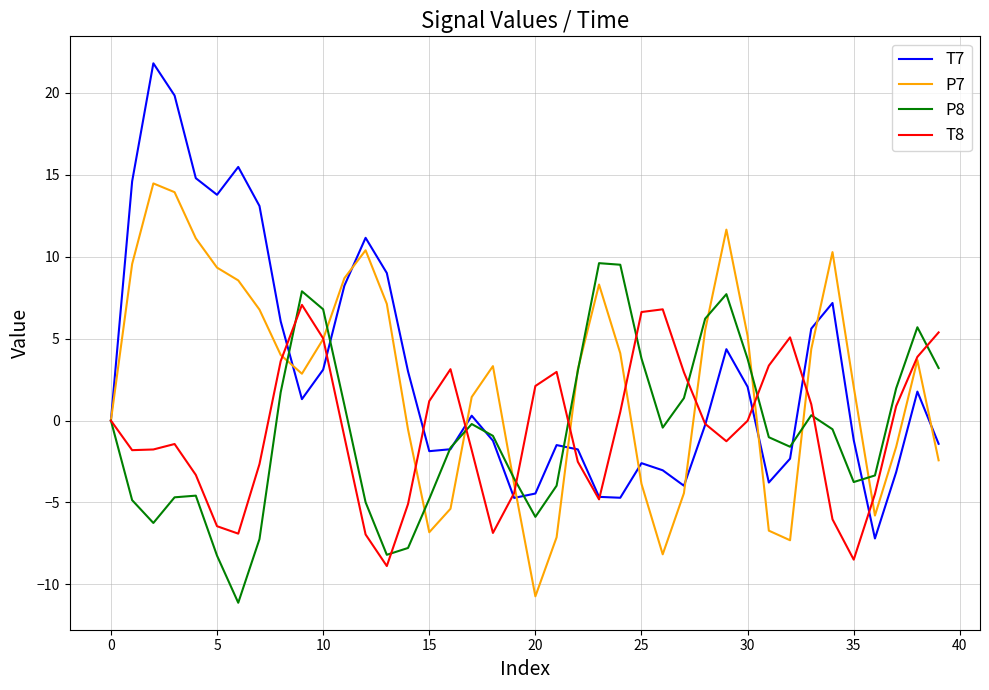

What is the greatest value displayed?

21.8